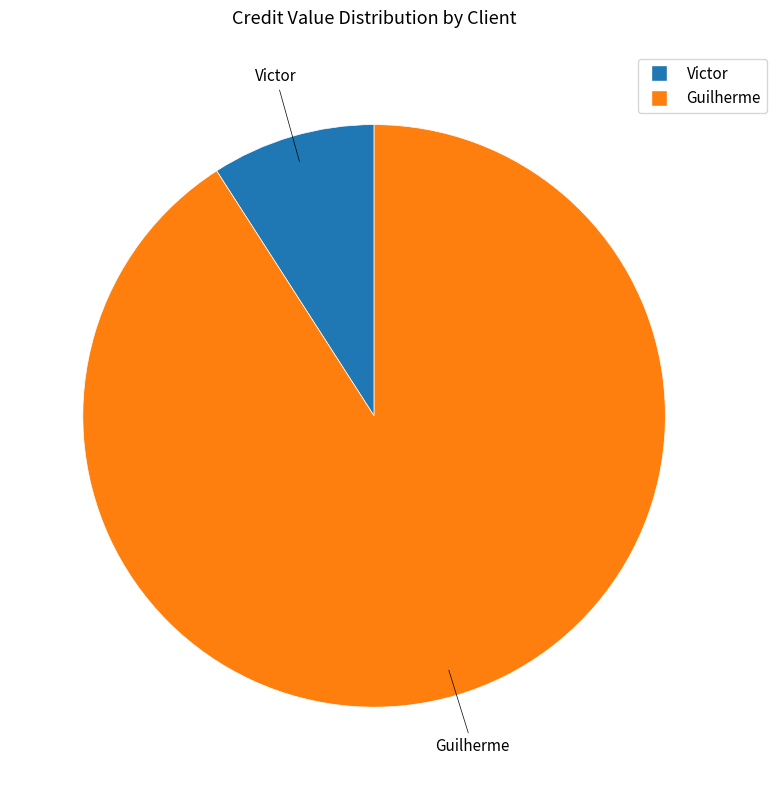

True or false: Guilherme accounts for 86% of the total.

False